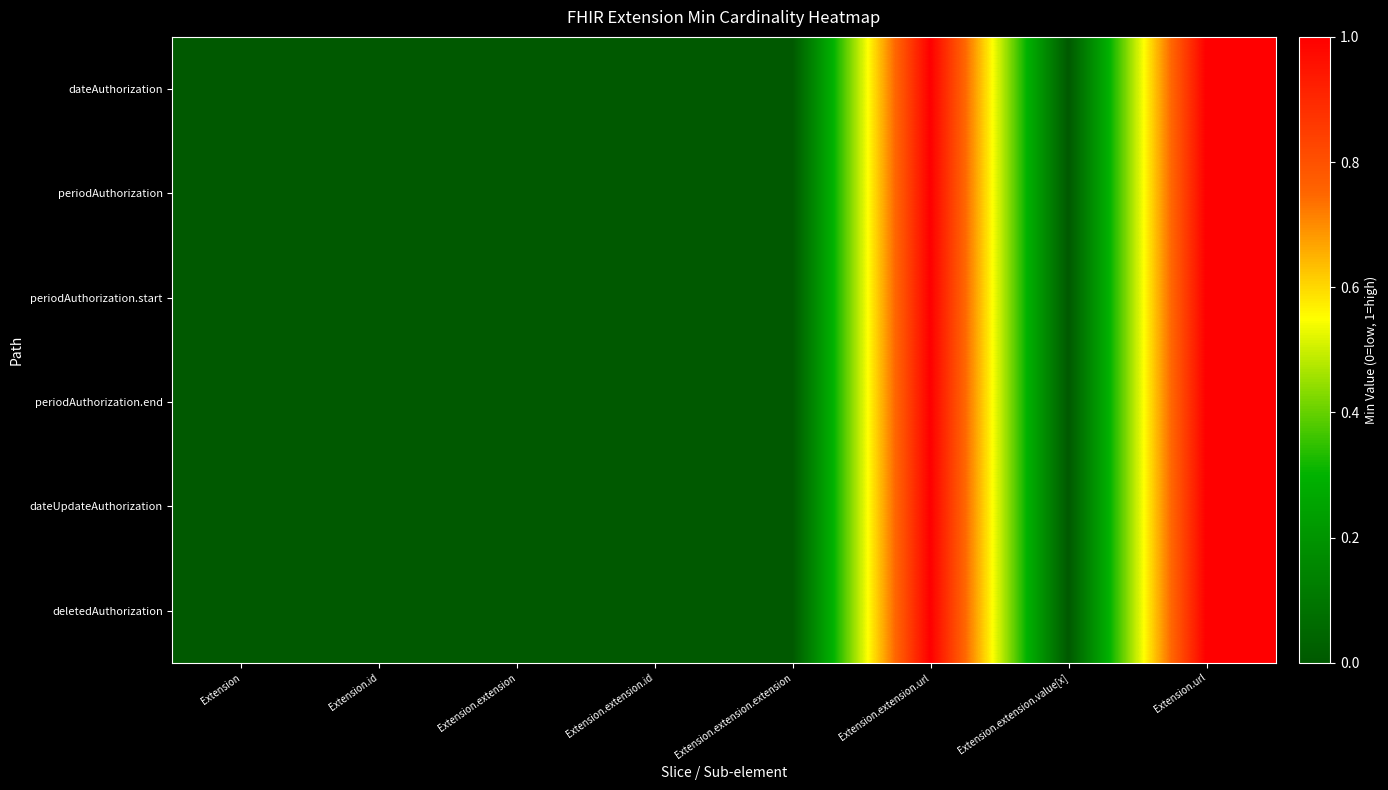

Between Extension.extension.url and Extension.url, which is larger?

Extension.extension.url